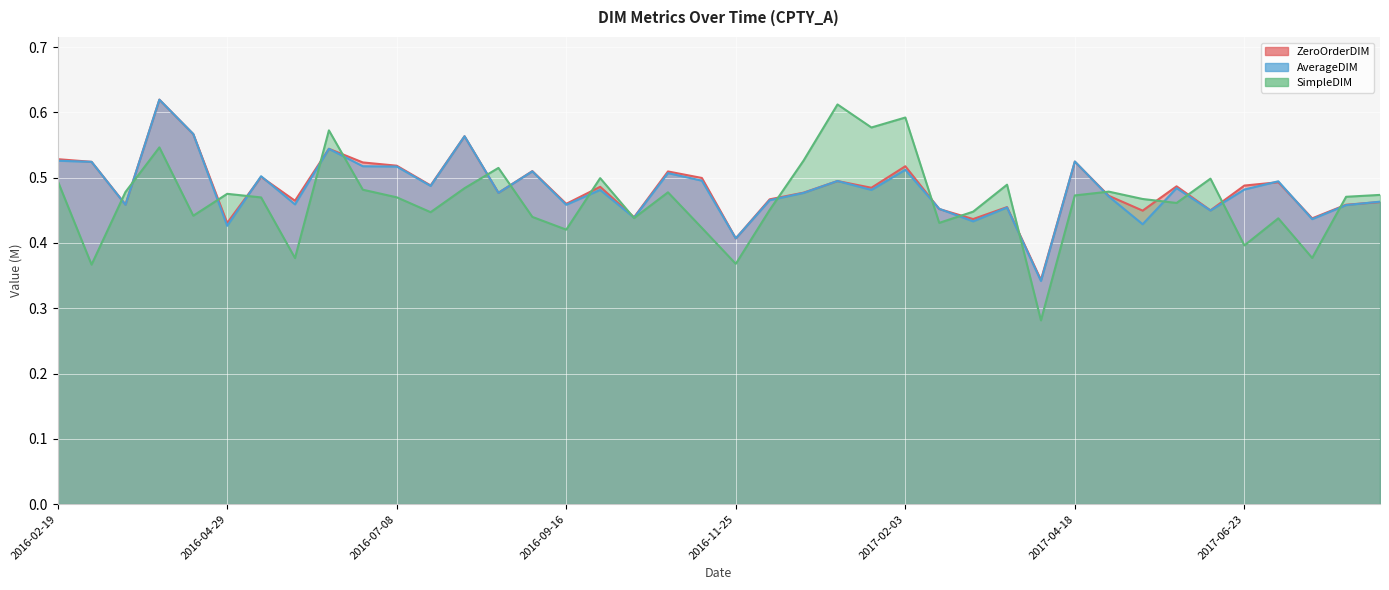

At 2017-04-28, list the series in order from largest to smallest.

SimpleDIM, ZeroOrderDIM, AverageDIM